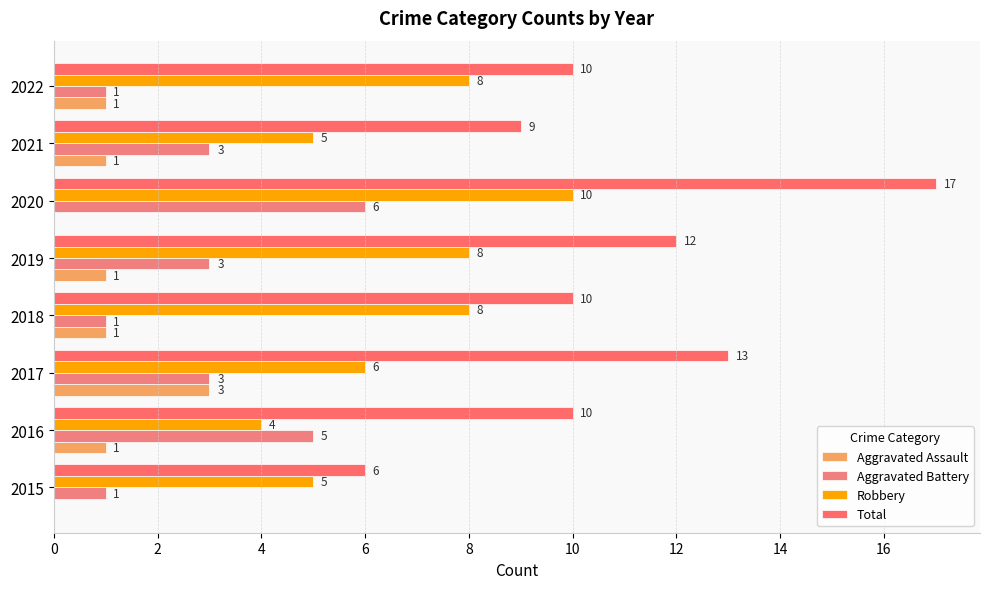

What is the average value of the Total series?

11